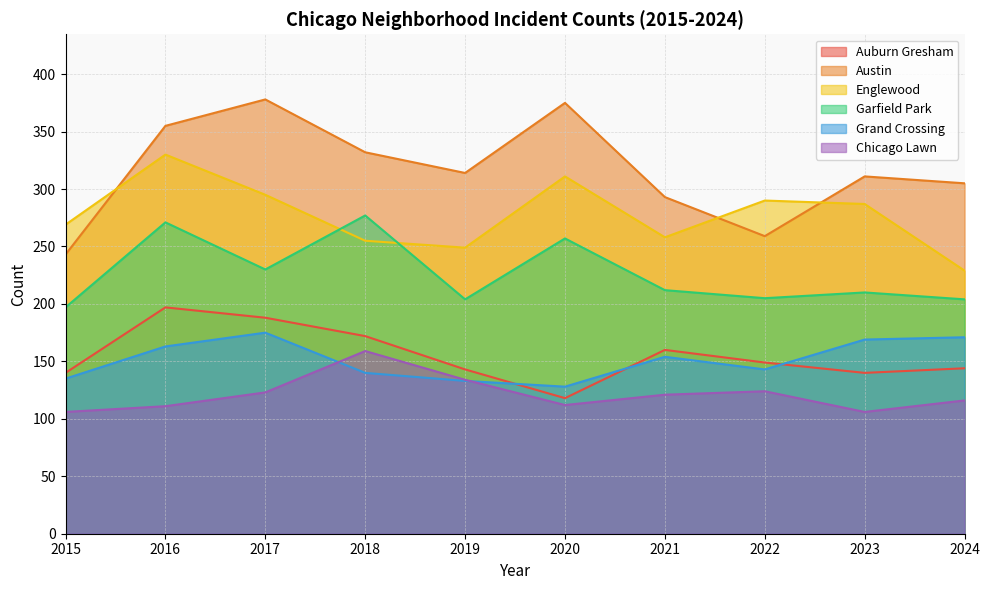

Is it true that Englewood equals 103 at 2017?

False